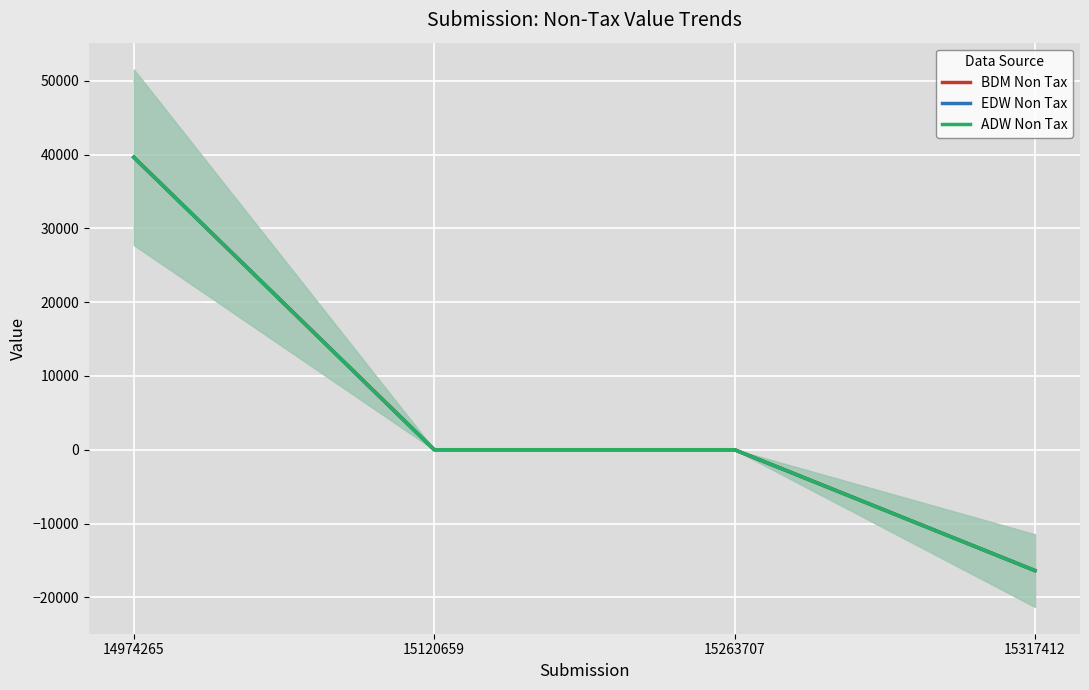

True or false: BDM Non Tax and ADW Non Tax cross at least once.

False